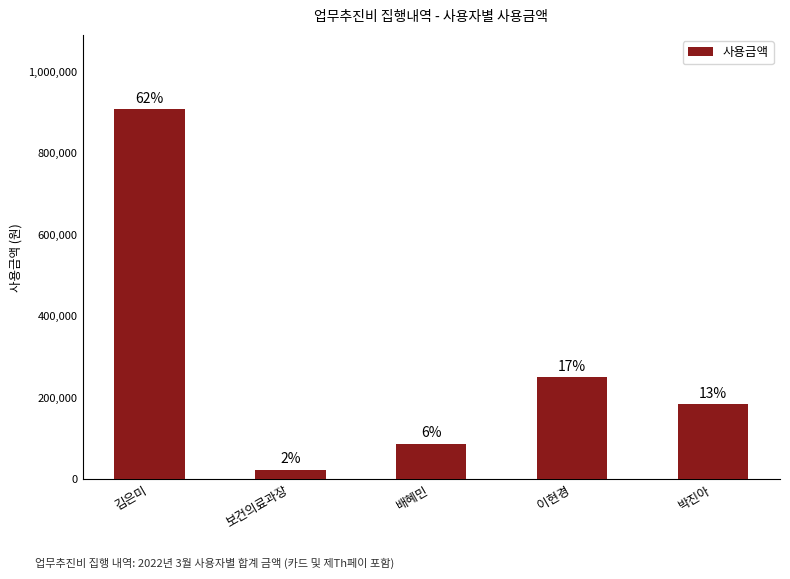

What is the value of the 1st bar from the left?

908400